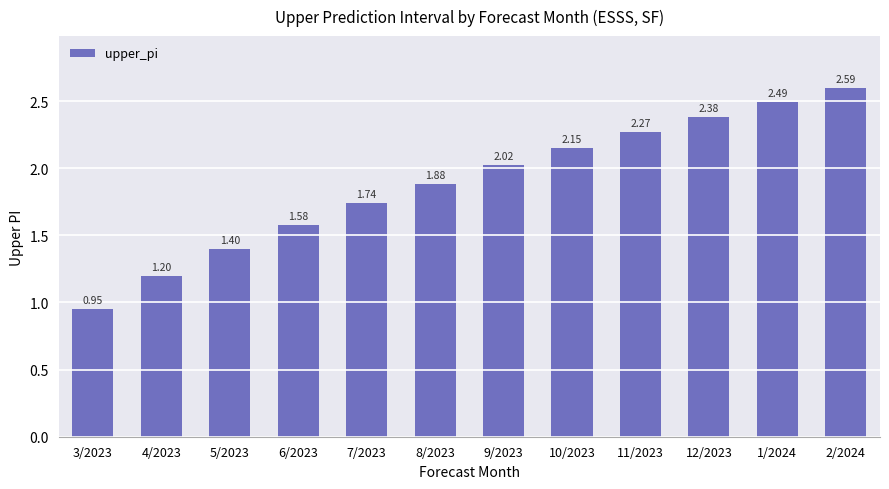

What is the difference between the maximum and second lowest values?

1.4